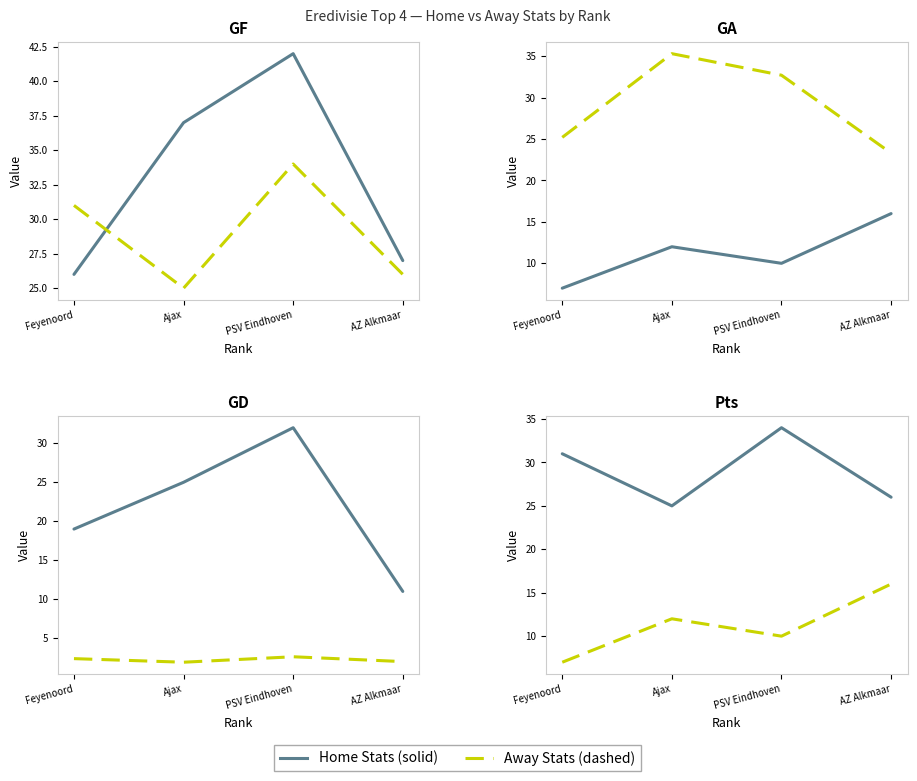

At which label does GD reach its peak?

PSV Eindhoven